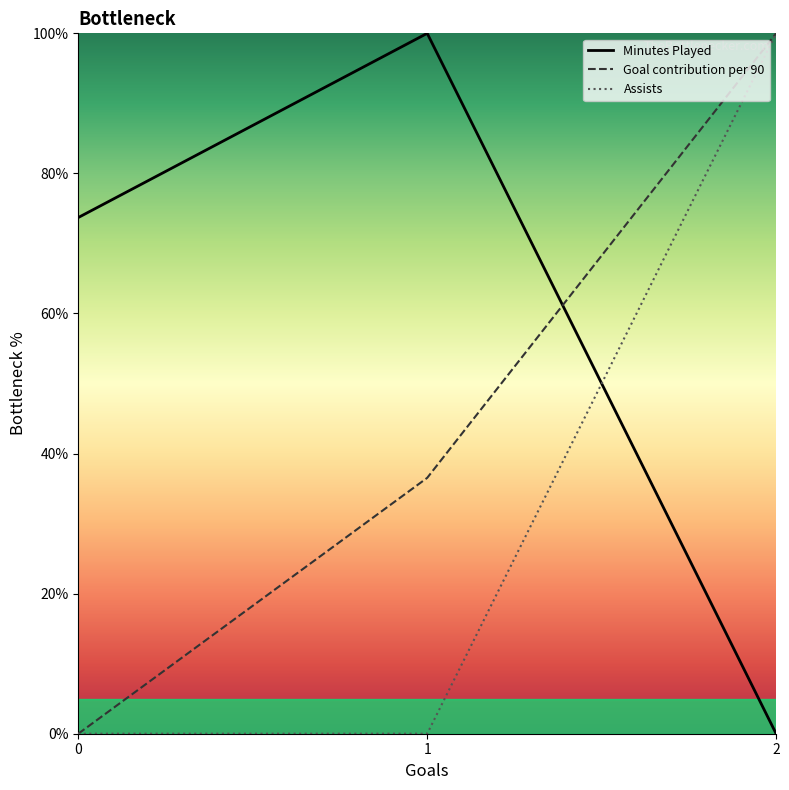

Is it true that Assists equals 31.5 at 1?

False